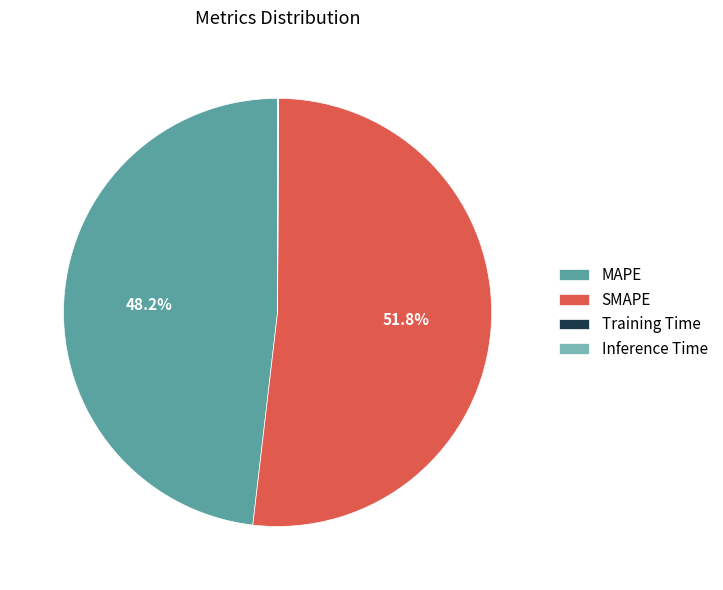

How much of the chart is everything except MAPE?

51.8%